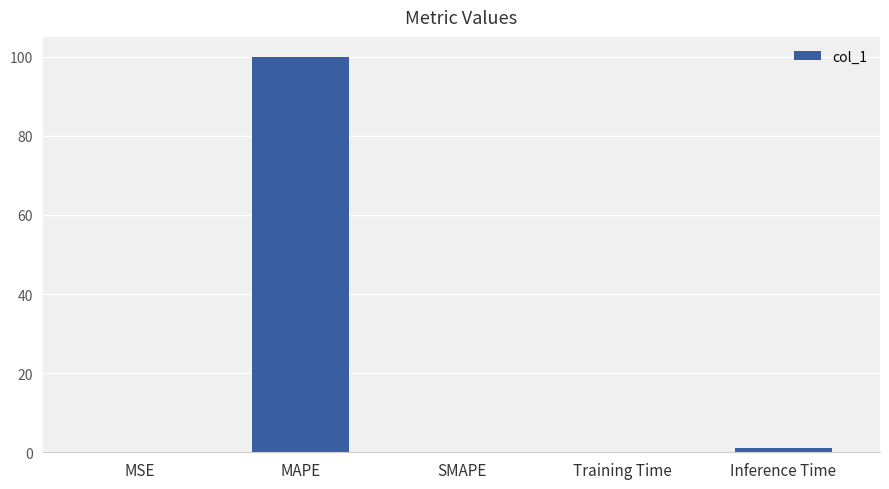

Is it true that the value at MSE is 0.0?

True